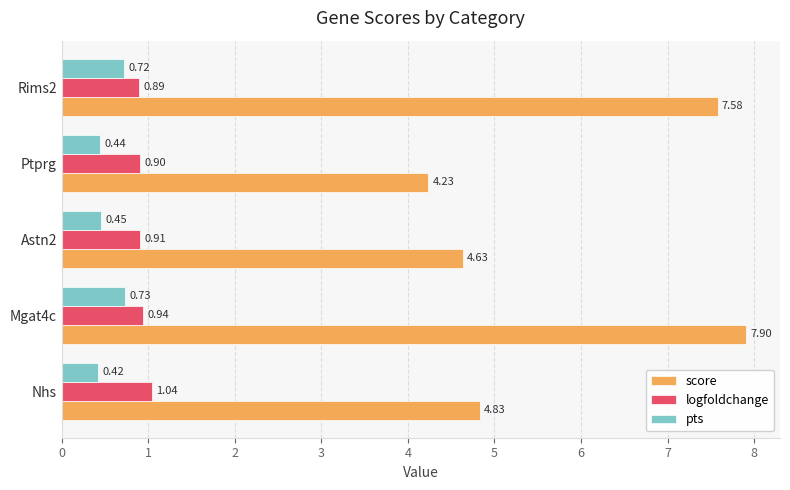

What are all the series names shown in the legend?

score, logfoldchange, pts